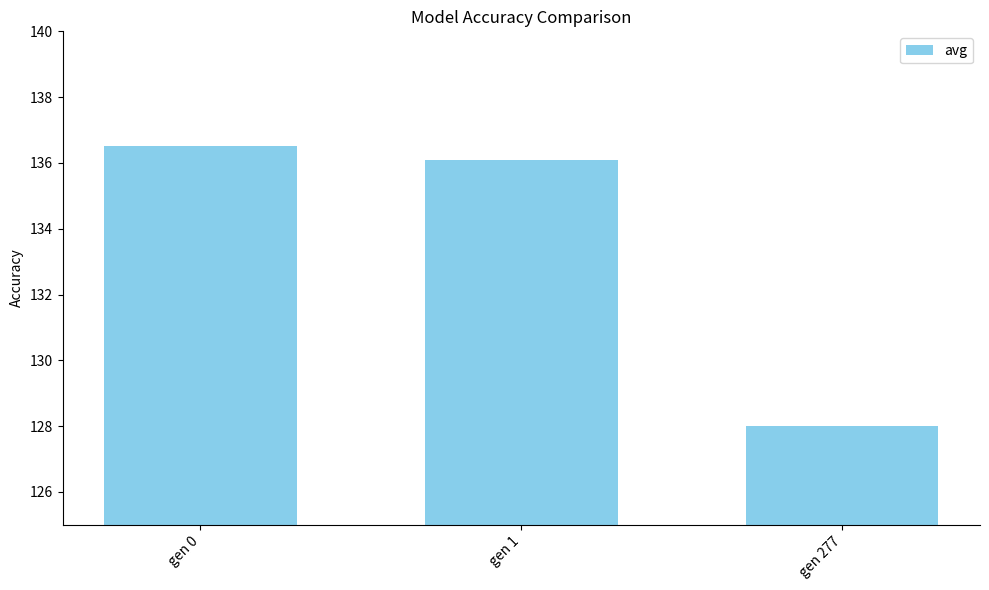

What is the sum of all values?

400.6